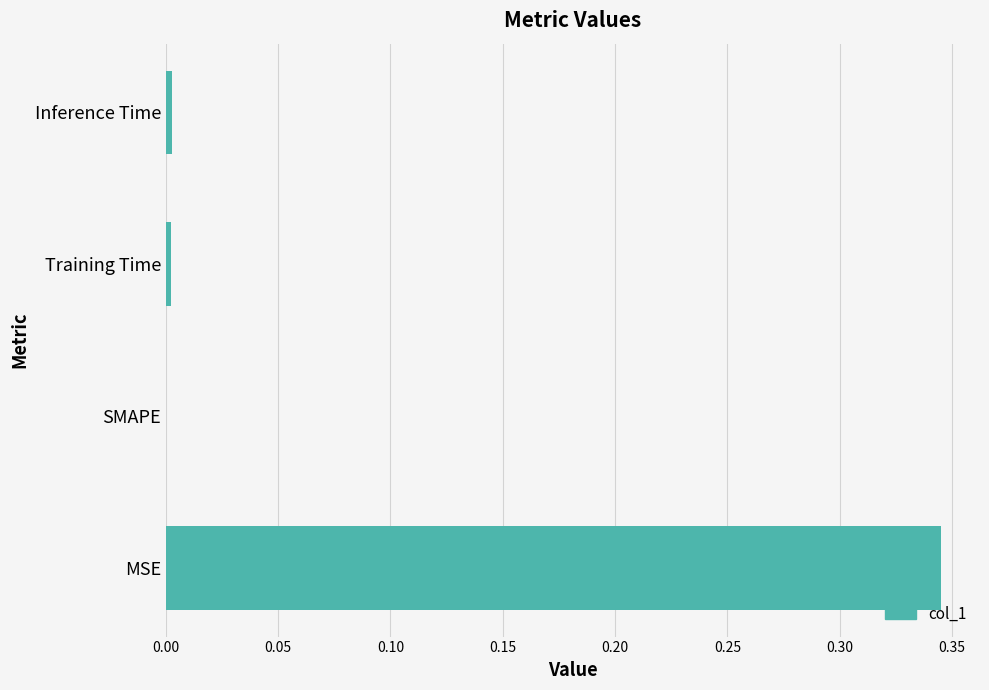

Between MSE and Inference Time, which is larger?

MSE